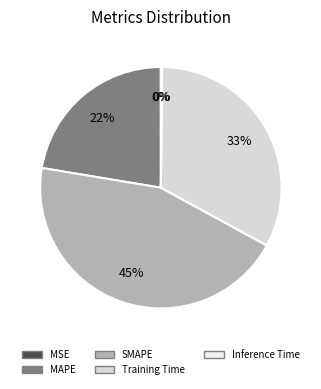

Do MAPE and Training Time together represent more than half of the pie?

Yes